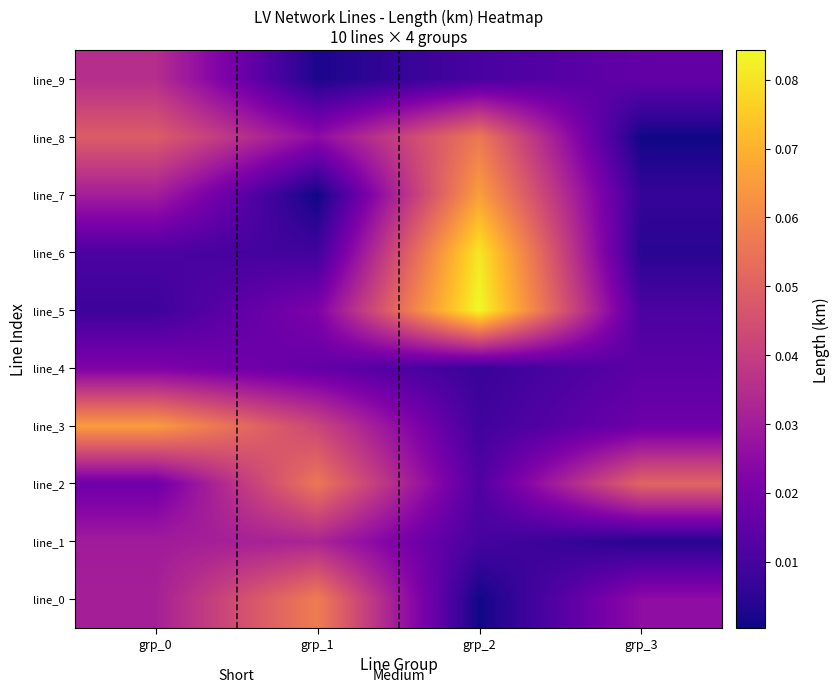

Reading left to right, transcribe all the data shown in this chart.

line_0: grp_0=0.0	grp_1=0.1	grp_2=0.0	grp_3=0.0
line_1: grp_0=0.0	grp_1=0.0	grp_2=0.0	grp_3=0.0
line_2: grp_0=0.0	grp_1=0.1	grp_2=0.0	grp_3=0.1
line_3: grp_0=0.1	grp_1=0.0	grp_2=0.0	grp_3=0.0
line_4: grp_0=0.0	grp_1=0.0	grp_2=0.0	grp_3=0.0
line_5: grp_0=0.0	grp_1=0.0	grp_2=0.1	grp_3=0.0
line_6: grp_0=0.0	grp_1=0.0	grp_2=0.1	grp_3=0.0
line_7: grp_0=0.0	grp_1=0.0	grp_2=0.1	grp_3=0.0
line_8: grp_0=0.0	grp_1=0.0	grp_2=0.1	grp_3=0.0
line_9: grp_0=0.0	grp_1=0.0	grp_2=0.0	grp_3=0.0